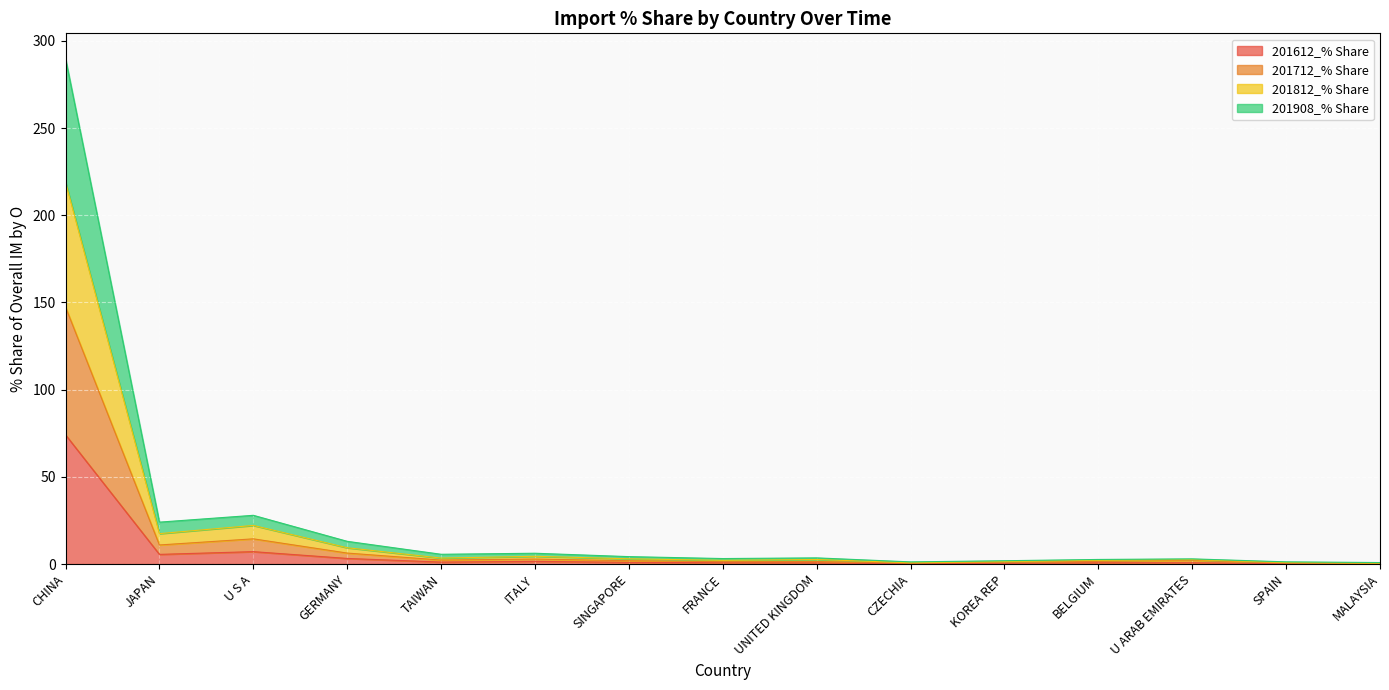

True or false: 201612_% Share has more than 0 points higher than both neighbors.

True